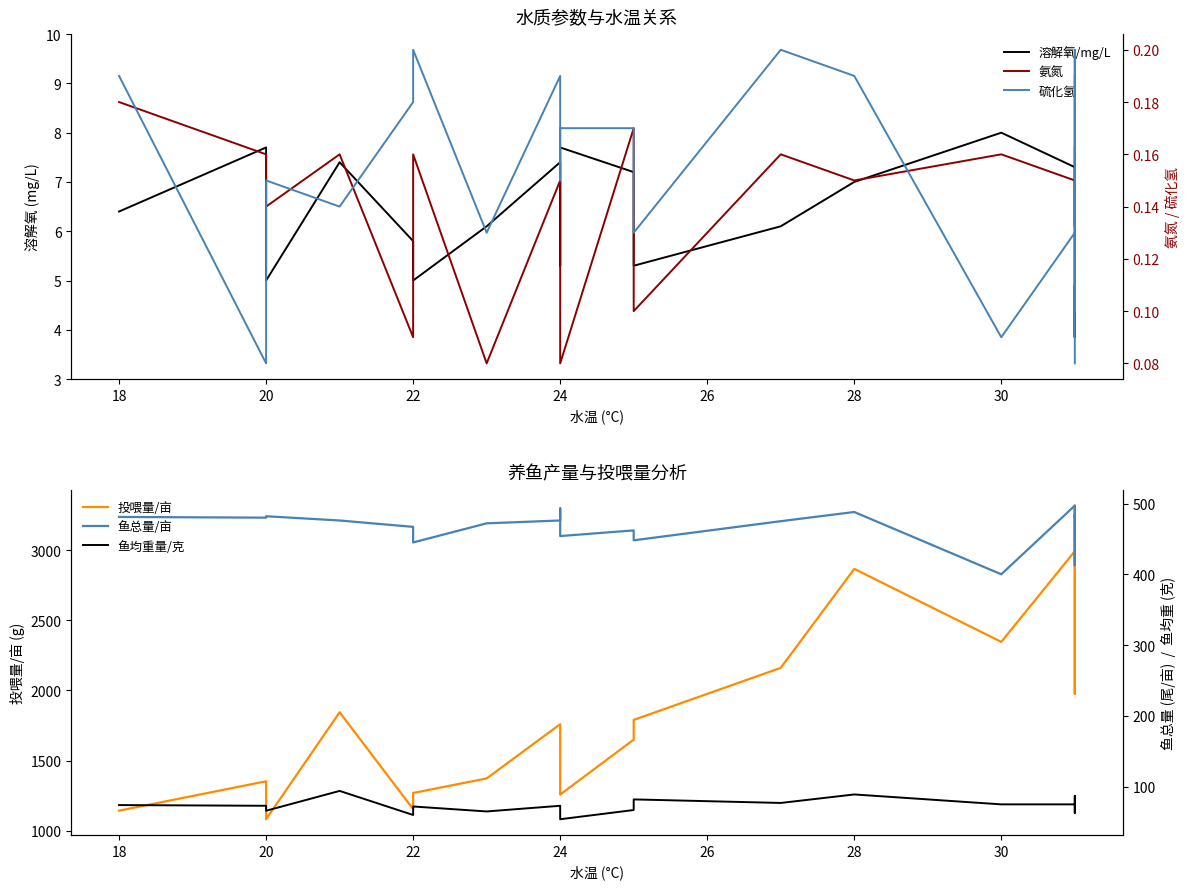

What is the approximate value of 鱼总量/亩 at 20?

480.0